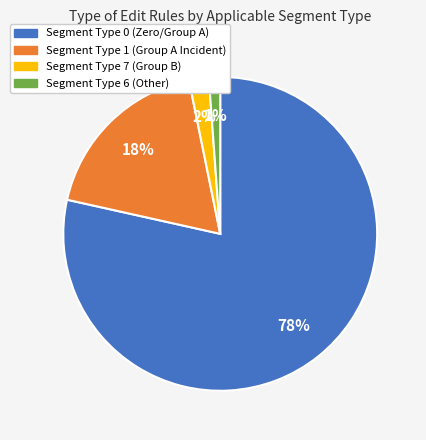

To the nearest percent, what is the average slice percentage?

25%